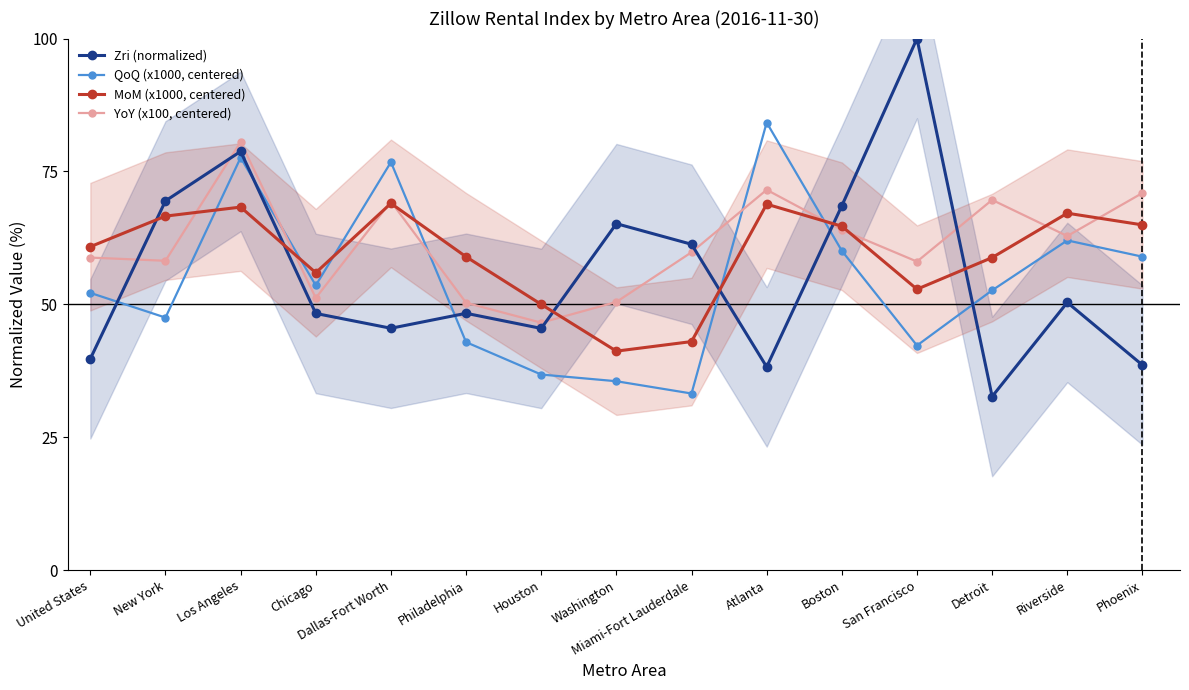

Where does the Zri (normalized) series first go above 48?

New York